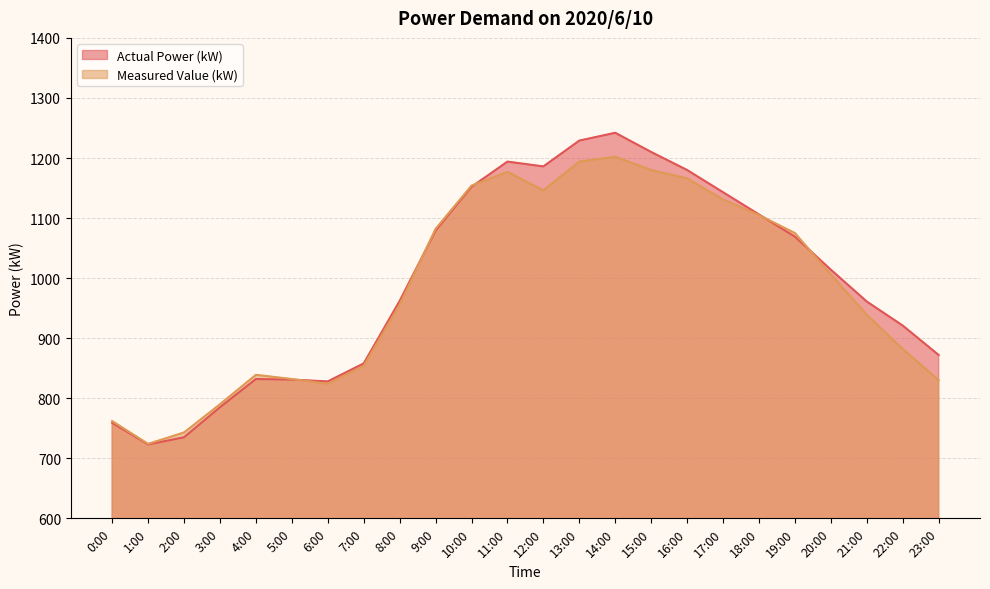

Reading left to right, transcribe all the data shown in this chart.

Actual Power (kW): 0:00=759	1:00=723	2:00=735	3:00=785	4:00=832	5:00=831	6:00=828	7:00=858	8:00=962	9:00=1079	10:00=1152	11:00=1194	12:00=1186	13:00=1229	14:00=1242	15:00=1210	16:00=1180	17:00=1143	18:00=1106	19:00=1069	20:00=1014	21:00=961	22:00=921	23:00=872
Measured Value (kW): 0:00=762	1:00=724	2:00=743	3:00=790	4:00=839	5:00=832	6:00=824	7:00=854	8:00=956	9:00=1082	10:00=1154	11:00=1177	12:00=1146	13:00=1194	14:00=1202	15:00=1180	16:00=1166	17:00=1131	18:00=1105	19:00=1075	20:00=1006	21:00=939	22:00=882	23:00=830